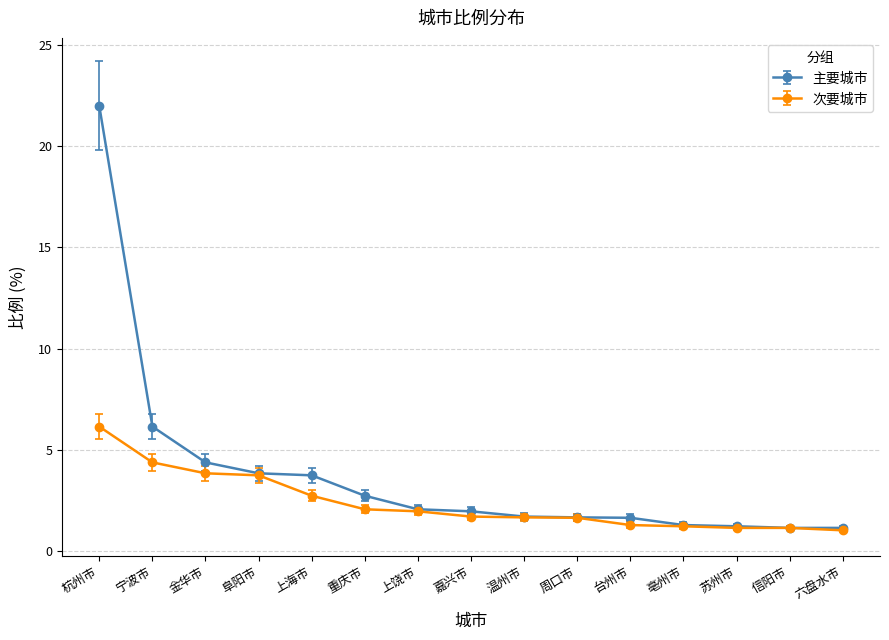

Rank the series at 宁波市 from highest to lowest value.

主要城市, 次要城市